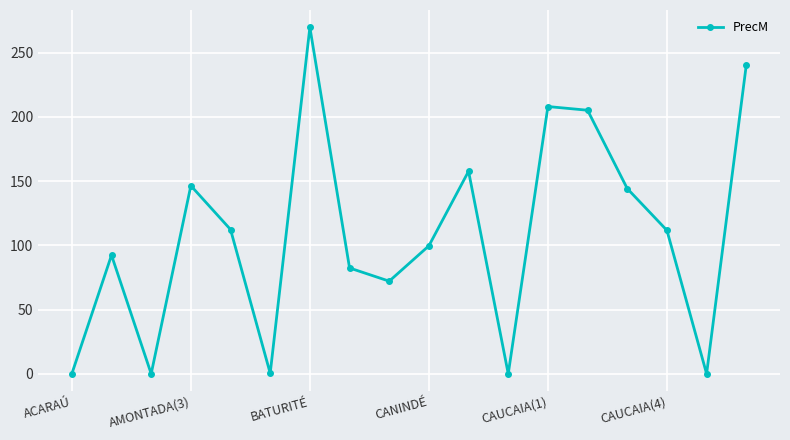

What is the greatest value displayed?

269.6